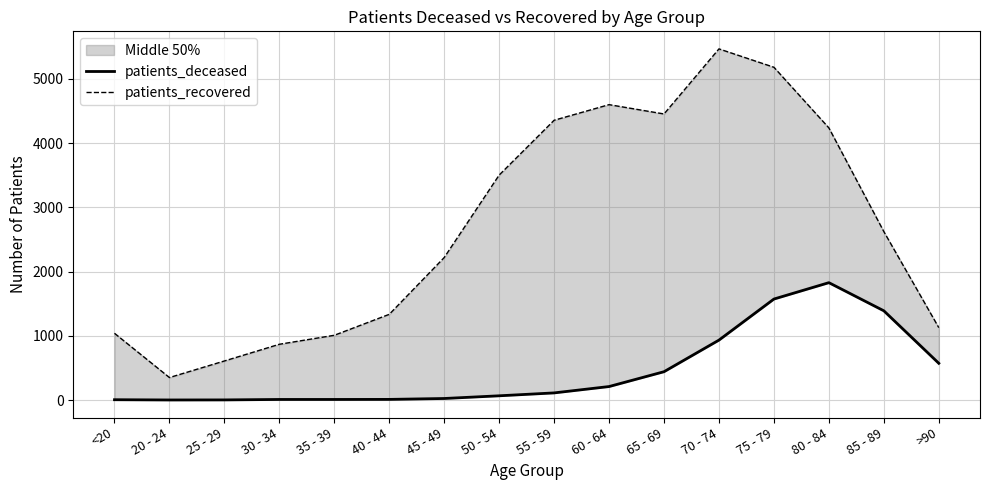

True or false: patients_deceased and patients_recovered cross at least once.

False